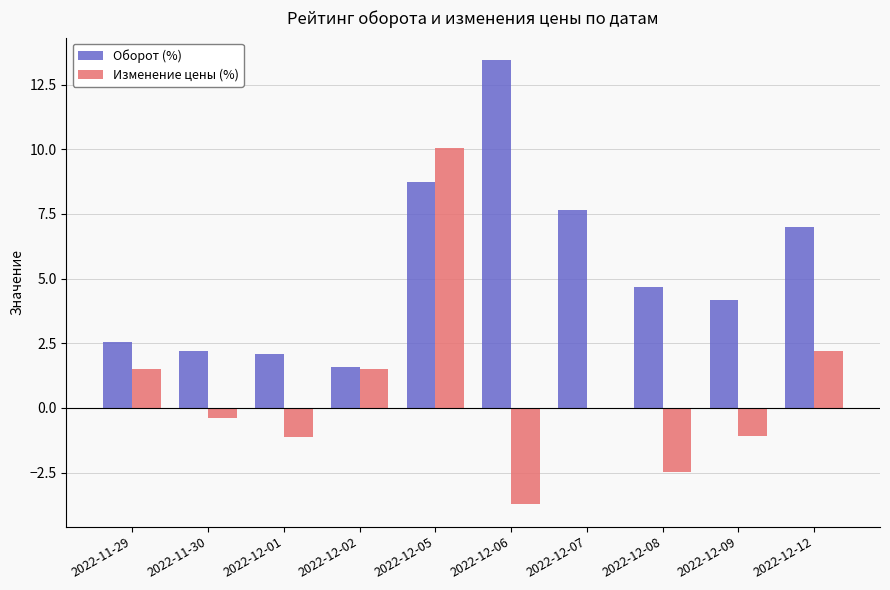

What is the approximate value of Изменение цены (%) at 2022-11-29?

1.5